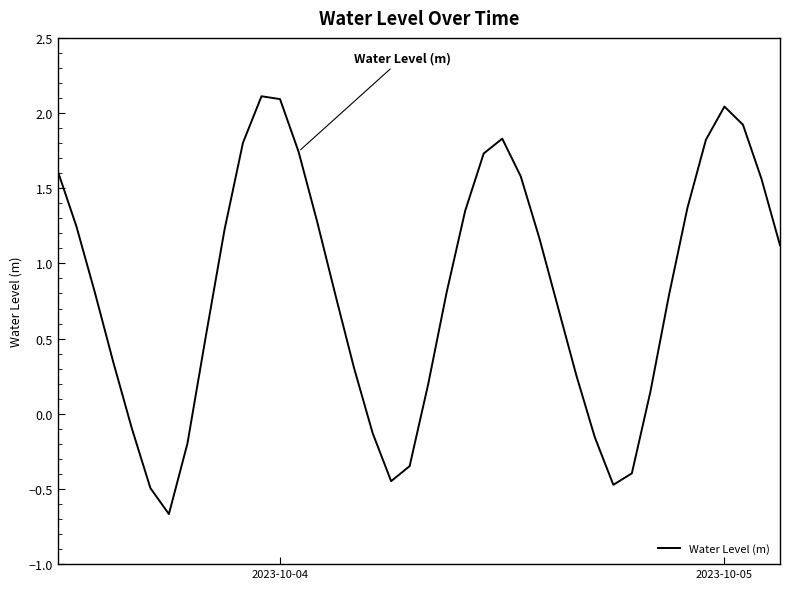

What is the smallest value displayed?

-0.7